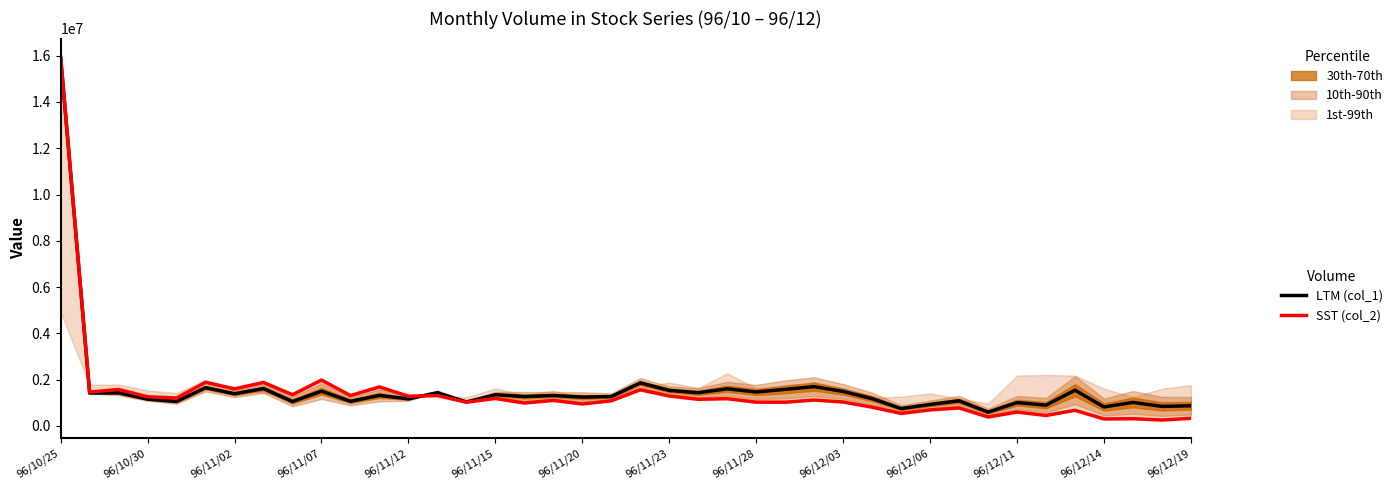

Which series has the largest range (max minus min)?

SST (col_2)